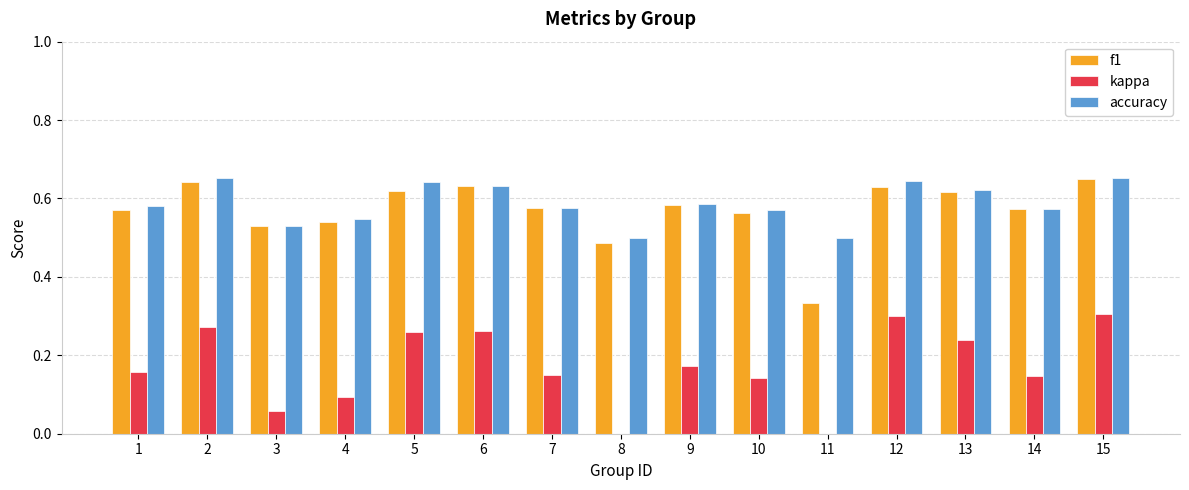

Which series changed the most between 13 and 15?

kappa